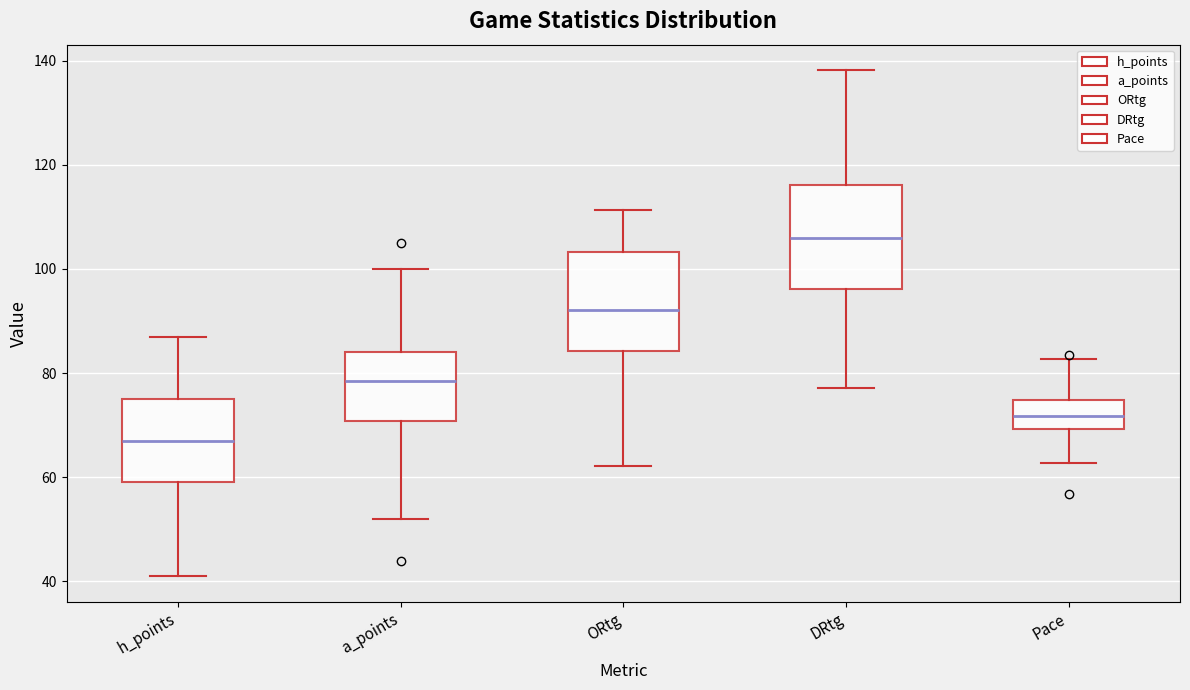

Reading left to right, read every box against the y-axis: the position of its median line, the range the box covers, and the ends of its whiskers. The values are not printed on the chart, so give them approximately, as read against the axis.

h_points: median 68, box 60 to 76, whiskers 42 to 88
a_points: median 78, box 70 to 84, whiskers 52 to 100
ORtg: median 92, box 84 to 104, whiskers 62 to 112
DRtg: median 106, box 96 to 116, whiskers 78 to 138
Pace: median 72, box 70 to 74, whiskers 62 to 82